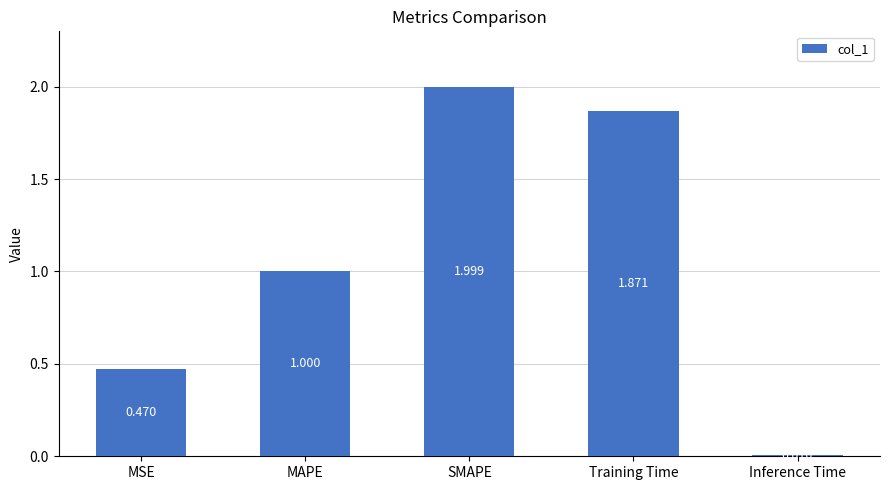

What is the label of the 4th bar from the right?

MAPE